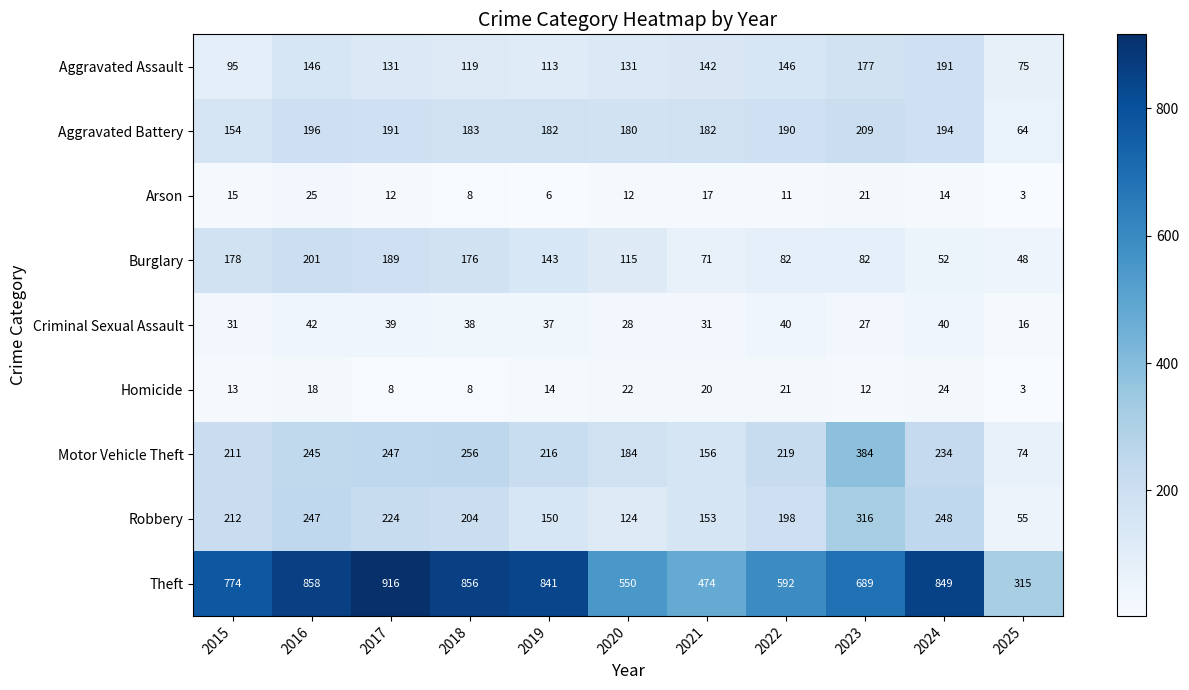

At which category does the chart reach its peak across all series?

2017